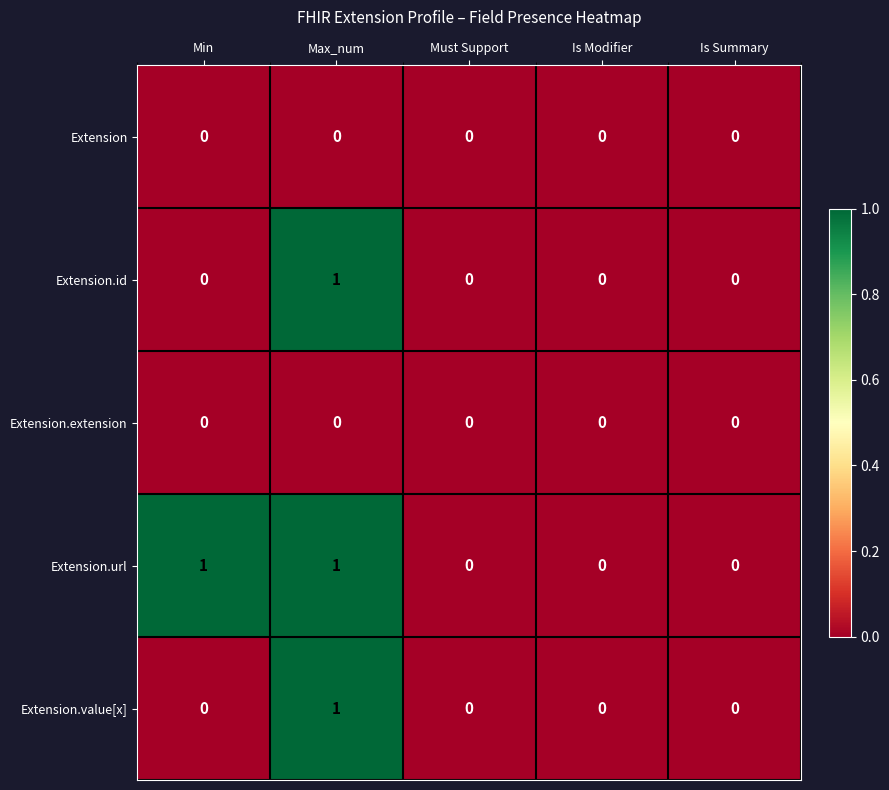

True or false: Extension.extension has a value of 0 at Min.

True